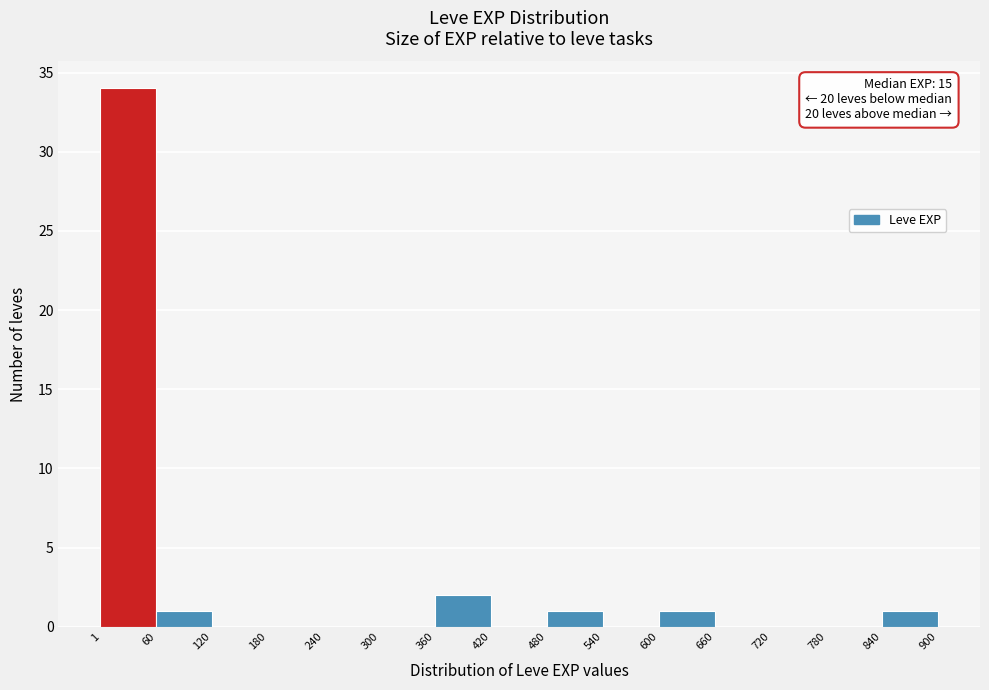

Over which range of the x-axis is the bar tallest?

1 to 60